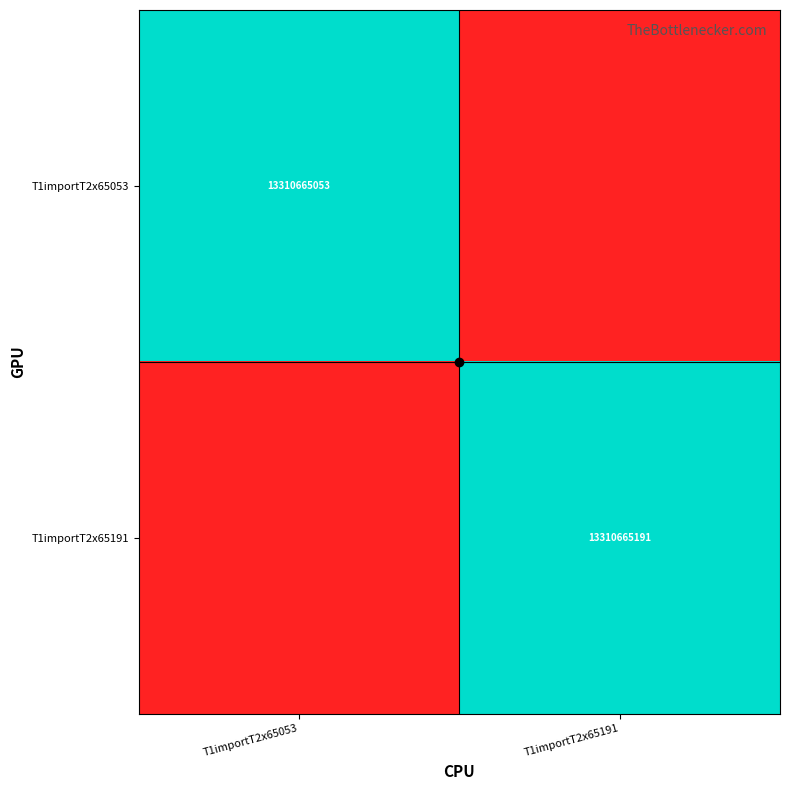

Is it true that T1importT2x65053 equals 0 at T1importT2x65191?

True